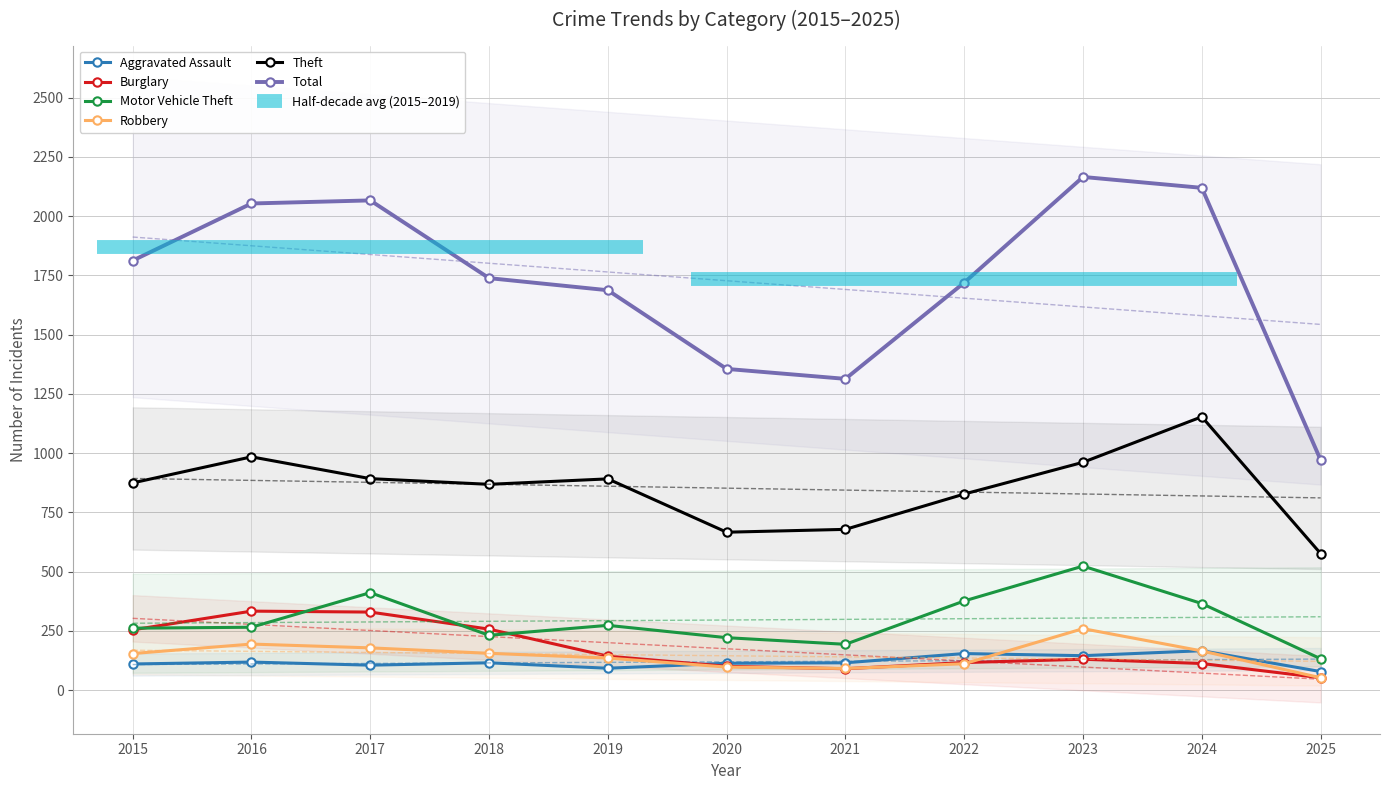

What is the value of the Burglary point at the 8th from the left?

116